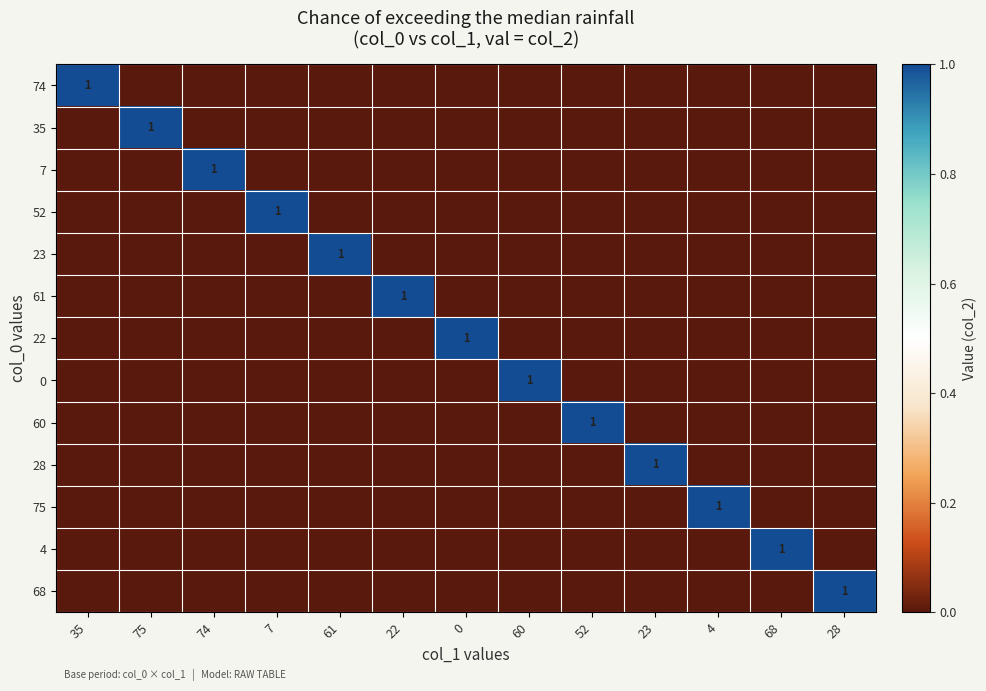

The 4 series shows 1 at 68. True or false?

True